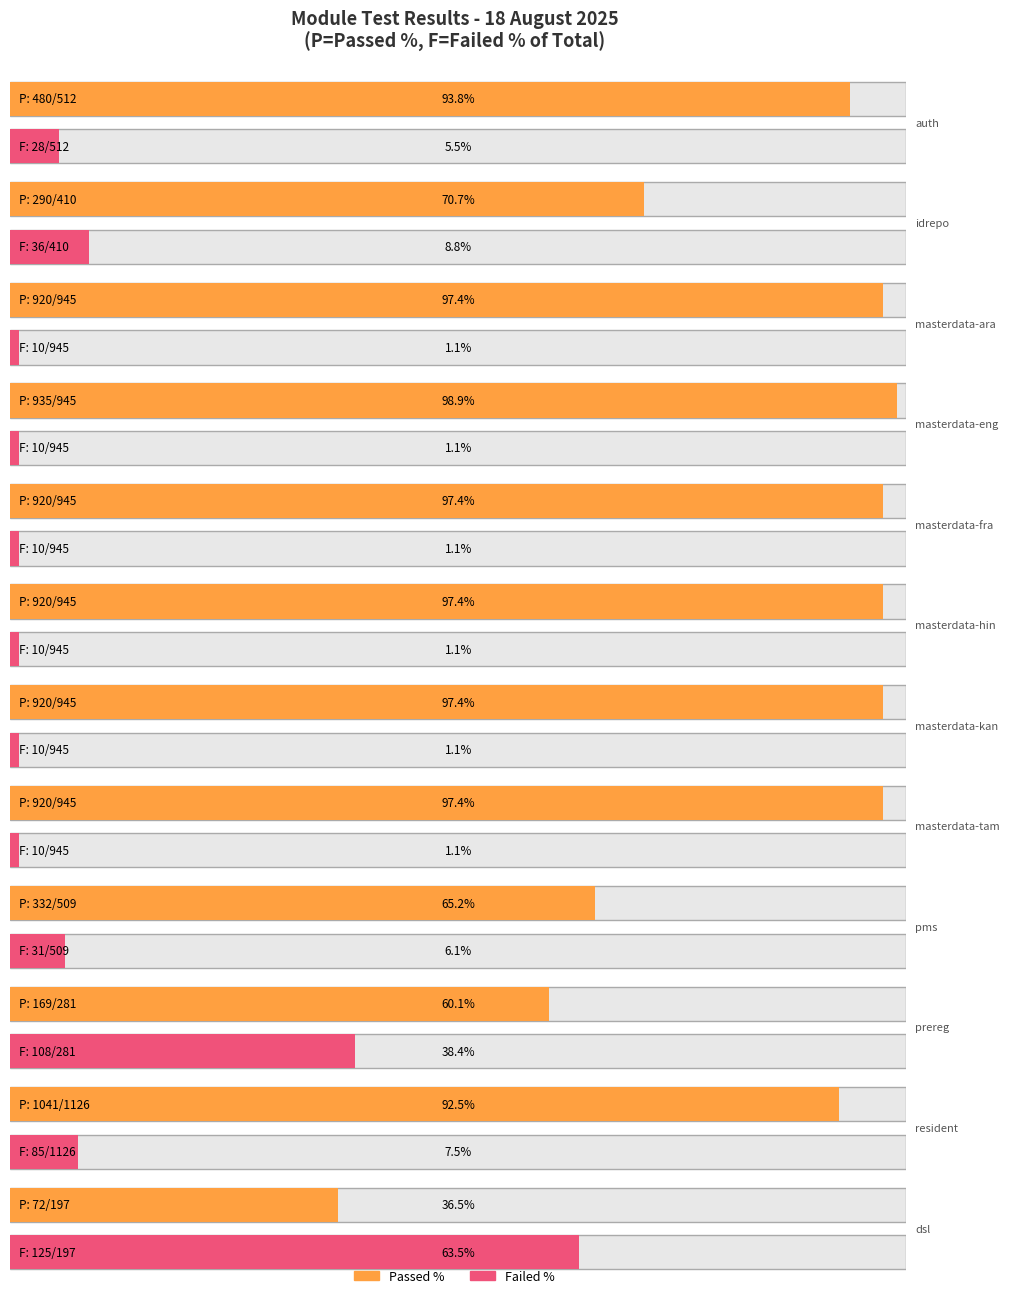

What is the label of the 1st bar from the right?

dsl